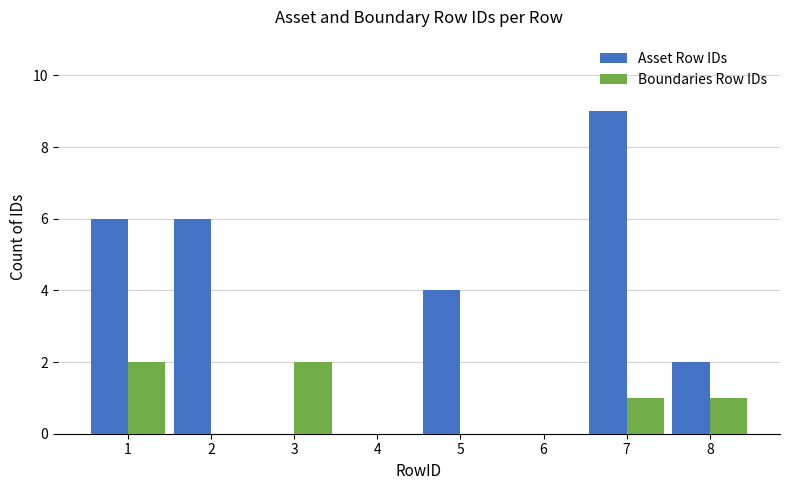

At which category is the sum across all series the highest?

7